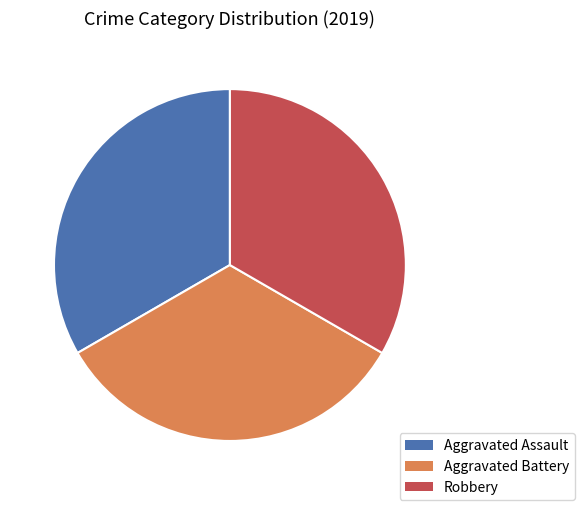

Approximately how many times larger is the value at Aggravated Assault compared to Robbery?

1.0